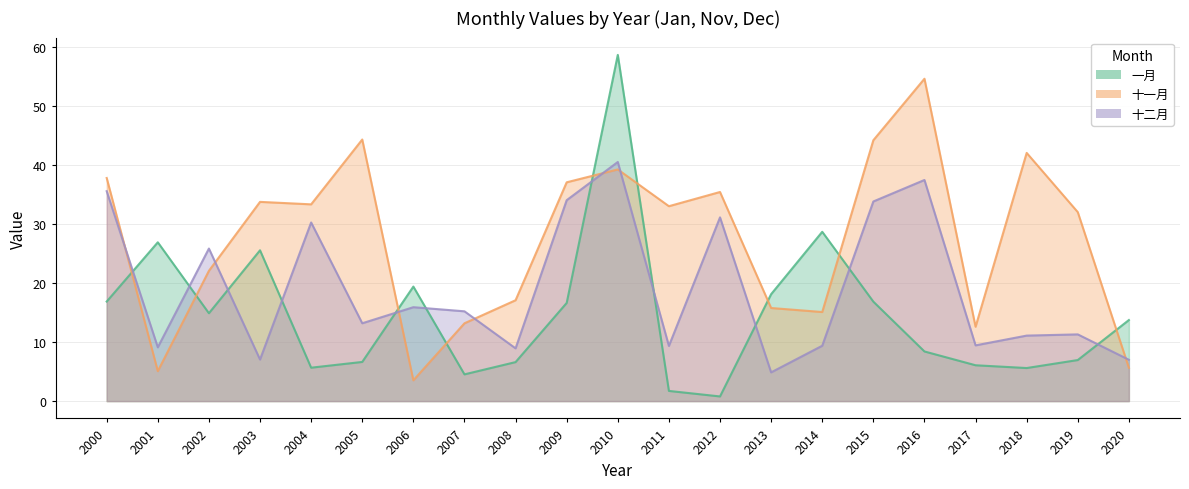

What value does the 十二月 series have at 2010?

40.6